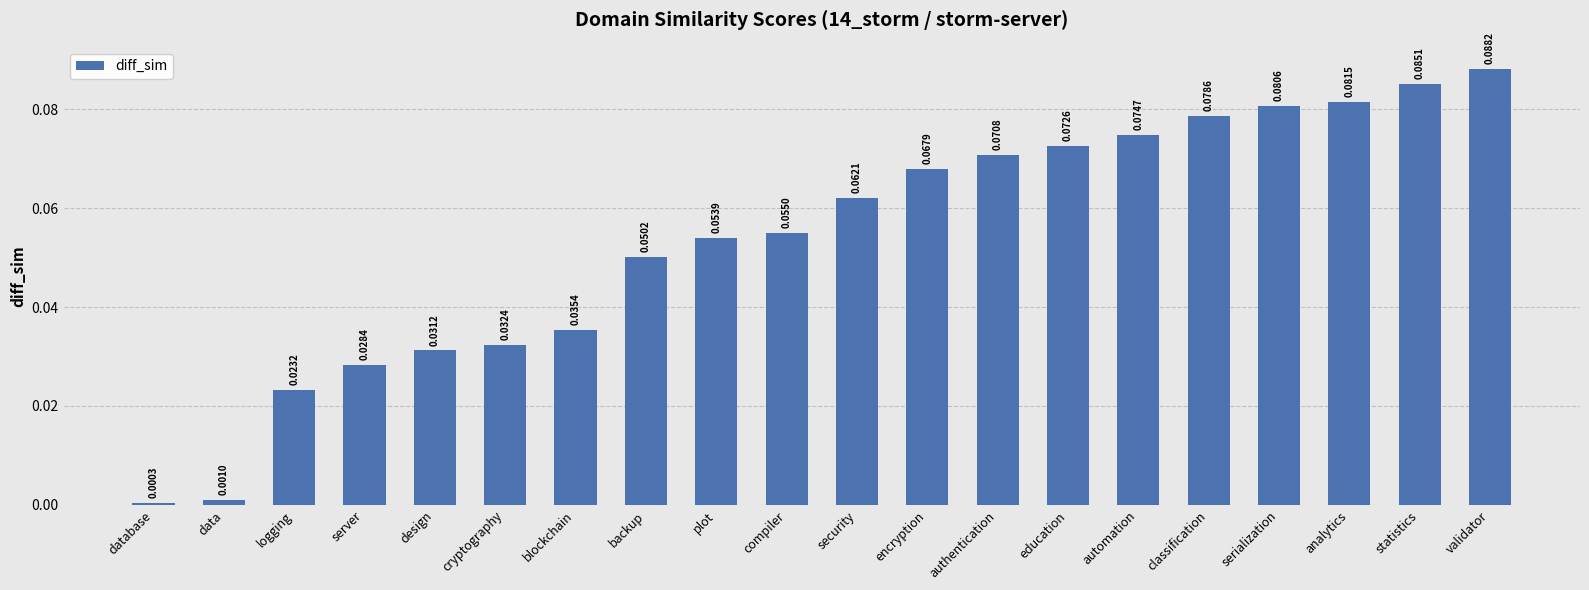

At which category does the chart reach its minimum across all series?

database